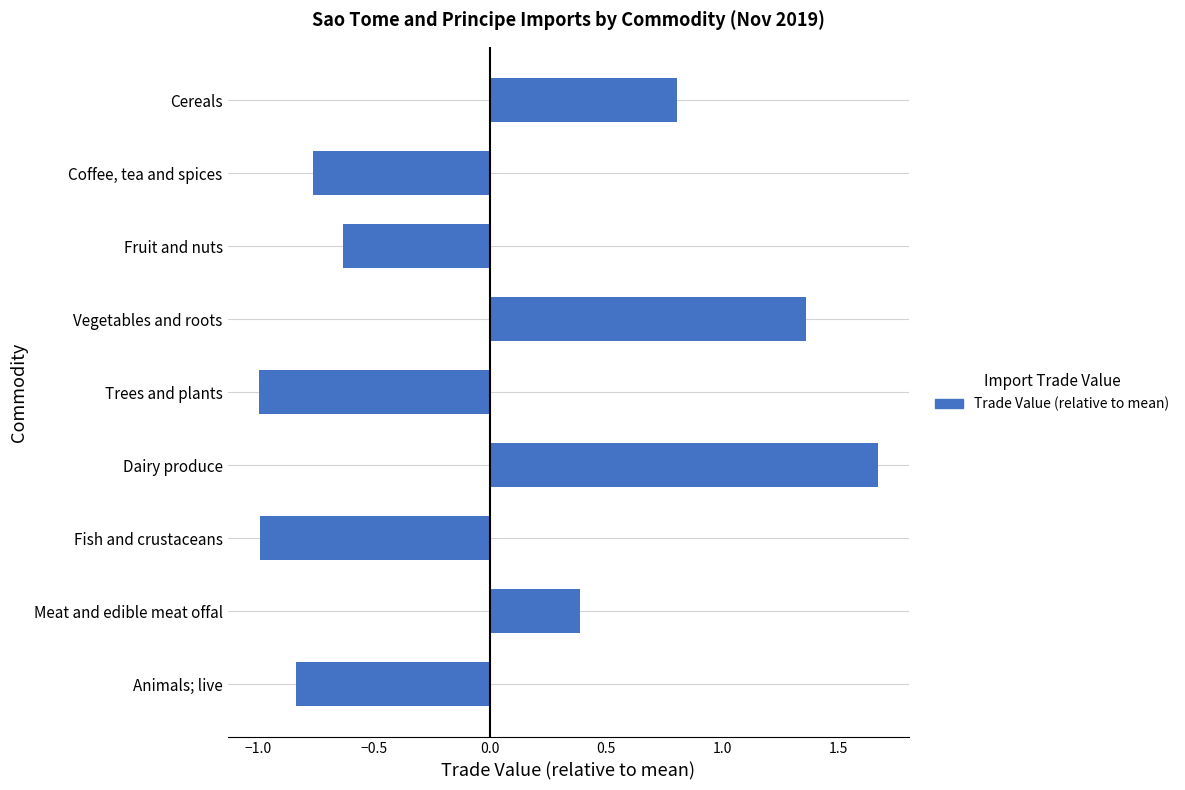

Rank the categories by value from lowest to highest.

Trees and plants, Fish and crustaceans, Animals; live, Coffee, tea and spices, Fruit and nuts, Meat and edible meat offal, Cereals, Vegetables and roots, Dairy produce